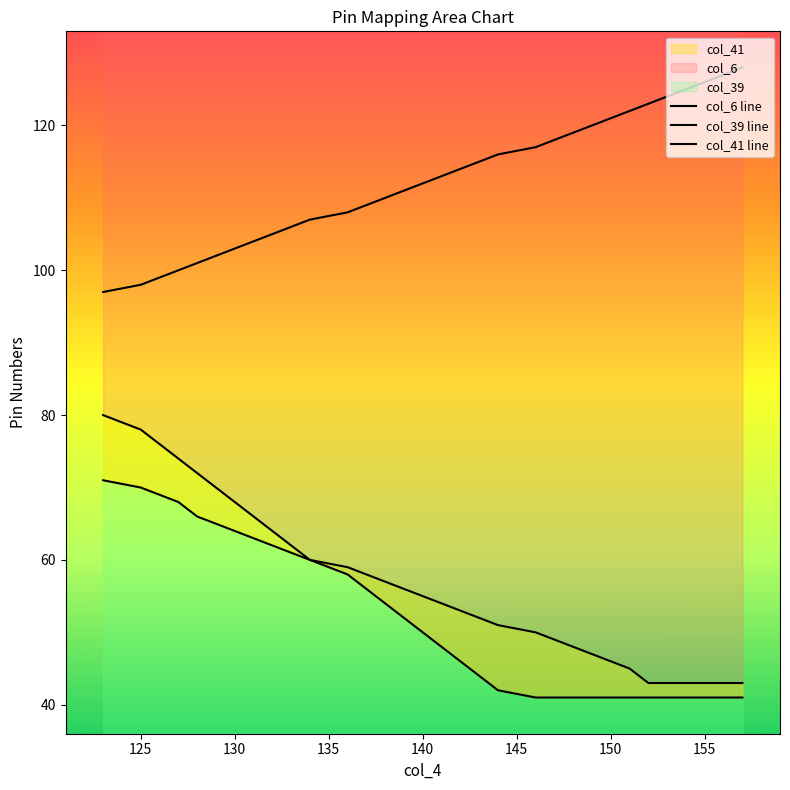

True or false: col_6 line and col_39 line intersect in this chart.

False